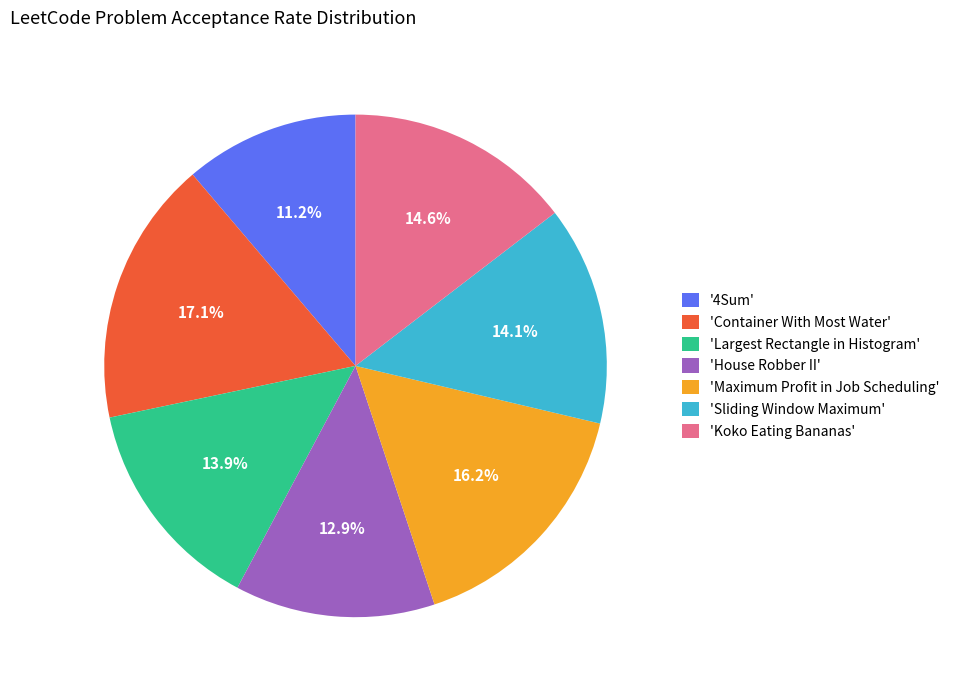

Between 'House Robber II' and '4Sum', which is larger?

'House Robber II'